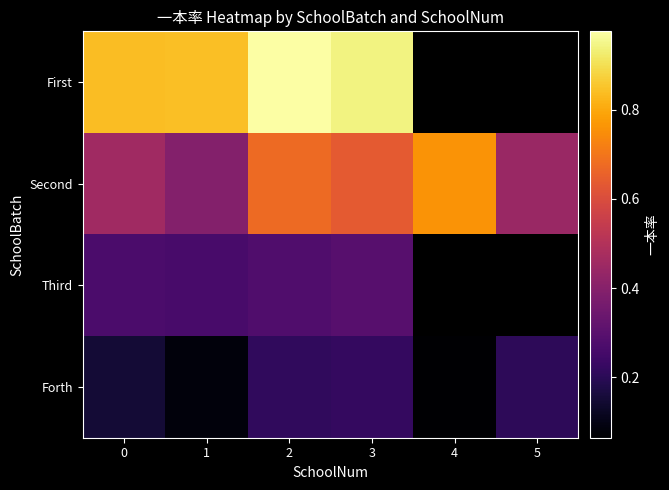

What is the sum of all Second values?

3.4